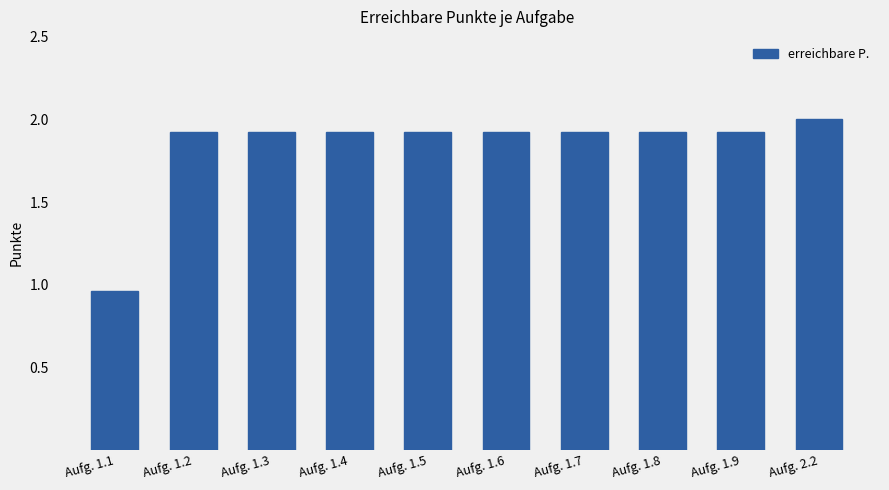

Does the chart contain any negative values?

No